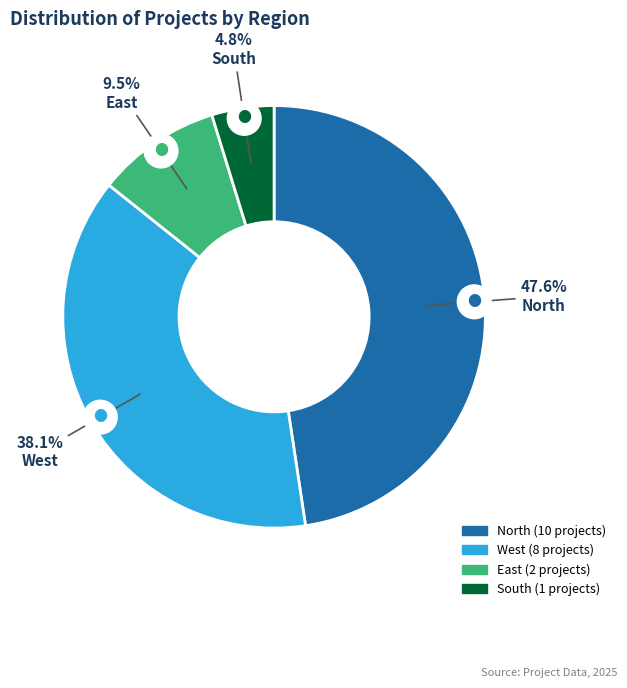

The East slice represents 21% of the pie. True or false?

False